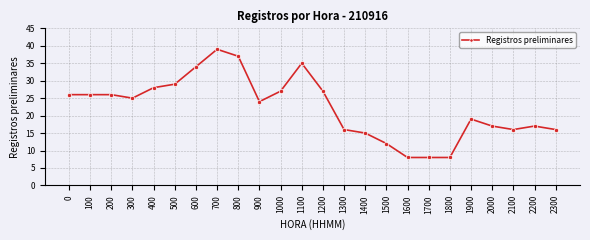

Between 2100 and 1000, which is larger?

1000